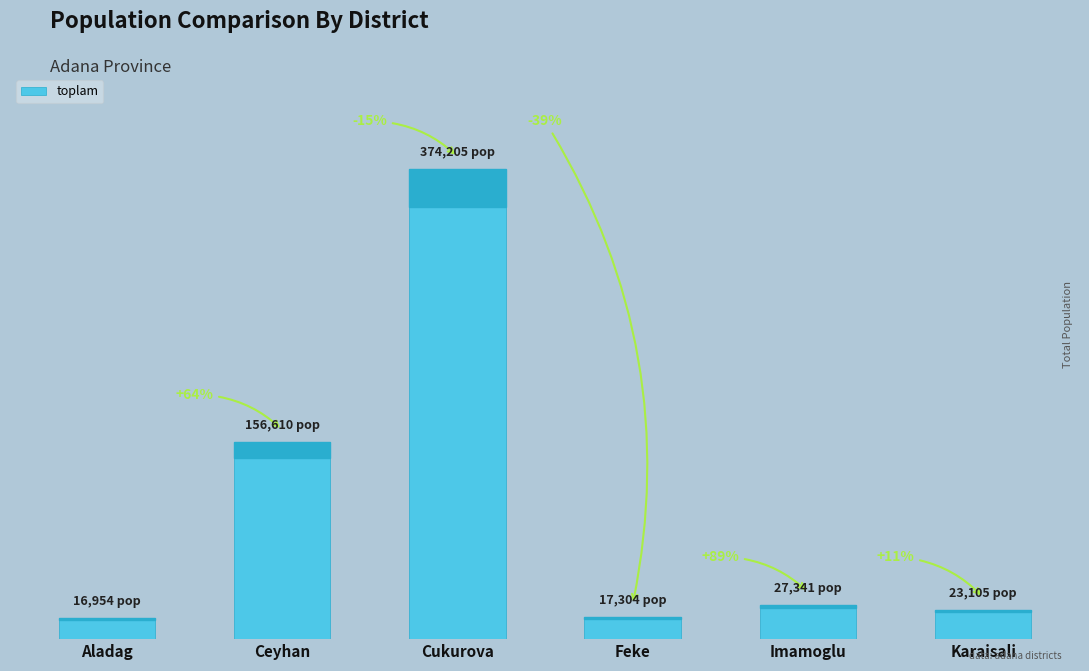

What is the sum of the values at Cukurova and Ceyhan?

530815